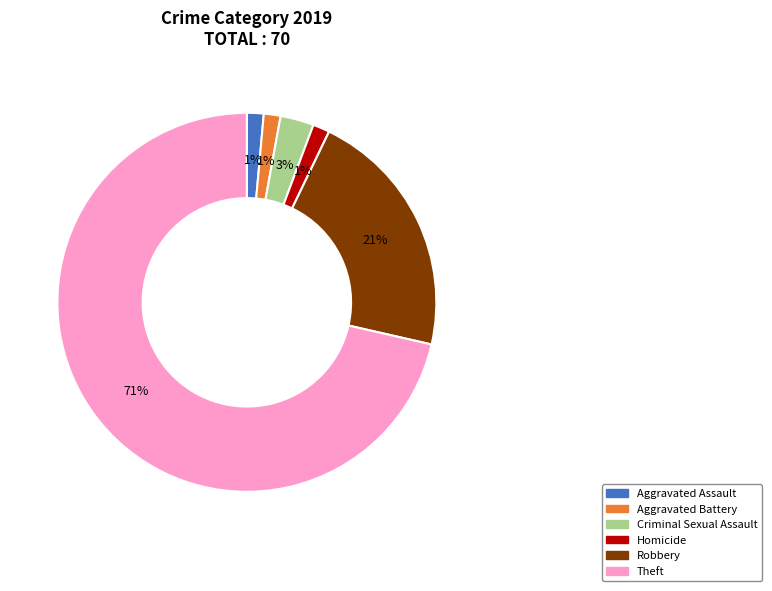

Does any single category account for the majority?

Yes